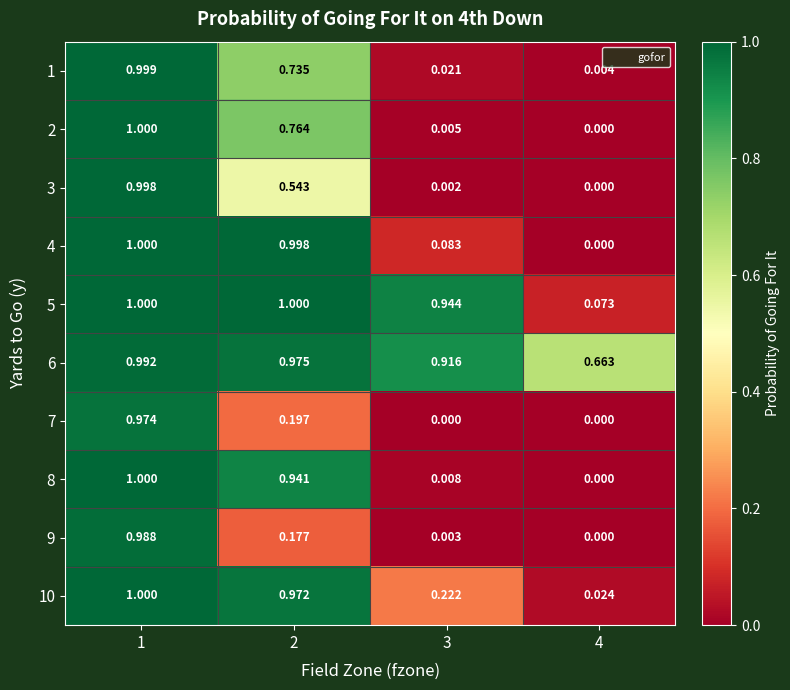

Is the value of 6 at 1 greater than the value of 5 at 4?

Yes